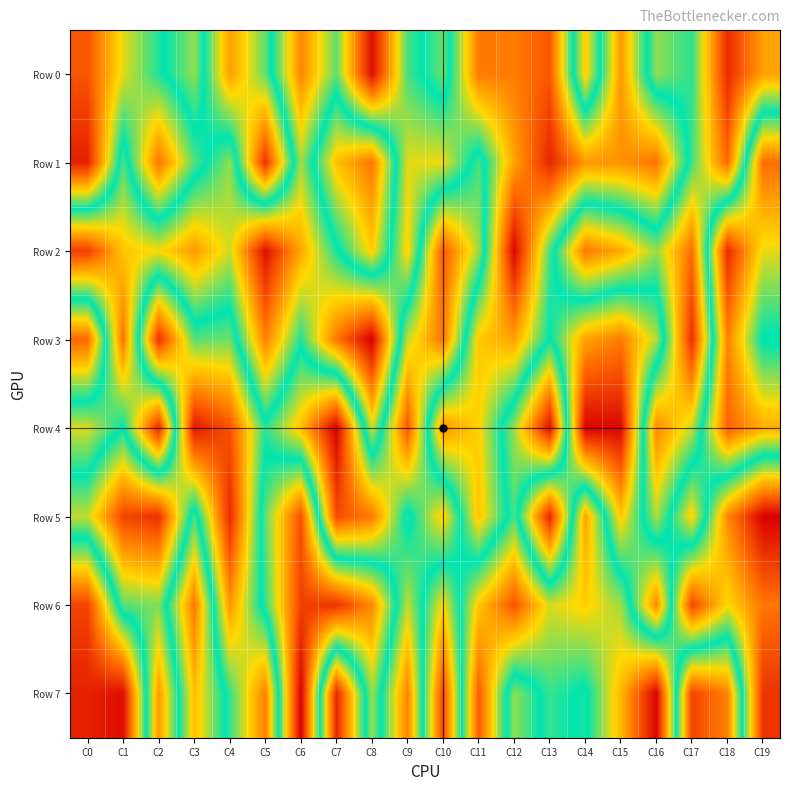

Reading left to right, list all the values displayed in this chart.

Row 0: C0=142168	C1=348134	C2=474396	C3=585397	C4=249649	C5=431228	C6=767885	C7=551744	C8=954665	C9=538024	C10=426083	C11=785879	C12=784444	C13=841362	C14=312638	C15=745971	C16=402416	C17=464786	C18=78016	C19=251946
Row 1: C0=60245	C1=541544	C2=192031	C3=440480	C4=585706	C5=90303	C6=593816	C7=297724	C8=190982	C9=634583	C10=647117	C11=448089	C12=728771	C13=916956	C14=746927	C15=753013	C16=797560	C17=454125	C18=170391	C19=805829
Row 2: C0=880224	C1=681655	C2=651709	C3=741861	C4=622924	C5=949066	C6=722472	C7=508494	C8=313690	C9=669874	C10=150470	C11=392841	C12=968569	C13=534956	C14=195927	C15=266057	C16=396925	C17=178781	C18=909324	C19=638591
Row 3: C0=170452	C1=797535	C2=85082	C3=435988	C4=423391	C5=778949	C6=511710	C7=793521	C8=978852	C9=367520	C10=192974	C11=677175	C12=731310	C13=489046	C14=730818	C15=785940	C16=606756	C17=80304	C18=774944	C19=483596
Row 4: C0=631429	C1=489721	C2=911394	C3=45001	C4=139277	C5=469449	C6=293972	C7=6787	C8=624646	C9=141057	C10=757227	C11=664740	C12=394251	C13=33878	C14=974098	C15=964743	C16=215928	C17=370331	C18=822997	C19=717484
Row 5: C0=369096	C1=117290	C2=86456	C3=536743	C4=73149	C5=550667	C6=851368	C7=129369	C8=196740	C9=516872	C10=307348	C11=685986	C12=448514	C13=918224	C14=255676	C15=676401	C16=383506	C17=669792	C18=219905	C19=9415
Row 6: C0=869429	C1=437053	C2=411970	C3=791759	C4=237142	C5=525993	C6=874074	C7=896350	C8=765770	C9=369939	C10=659420	C11=307585	C12=142738	C13=356493	C14=317852	C15=391647	C16=768720	C17=119969	C18=329621	C19=192433
Row 7: C0=924053	C1=958188	C2=238899	C3=690828	C4=461136	C5=204670	C6=978061	C7=68050	C8=590676	C9=208744	C10=864836	C11=154085	C12=583017	C13=460308	C14=505309	C15=288217	C16=12979	C17=868255	C18=777548	C19=89136